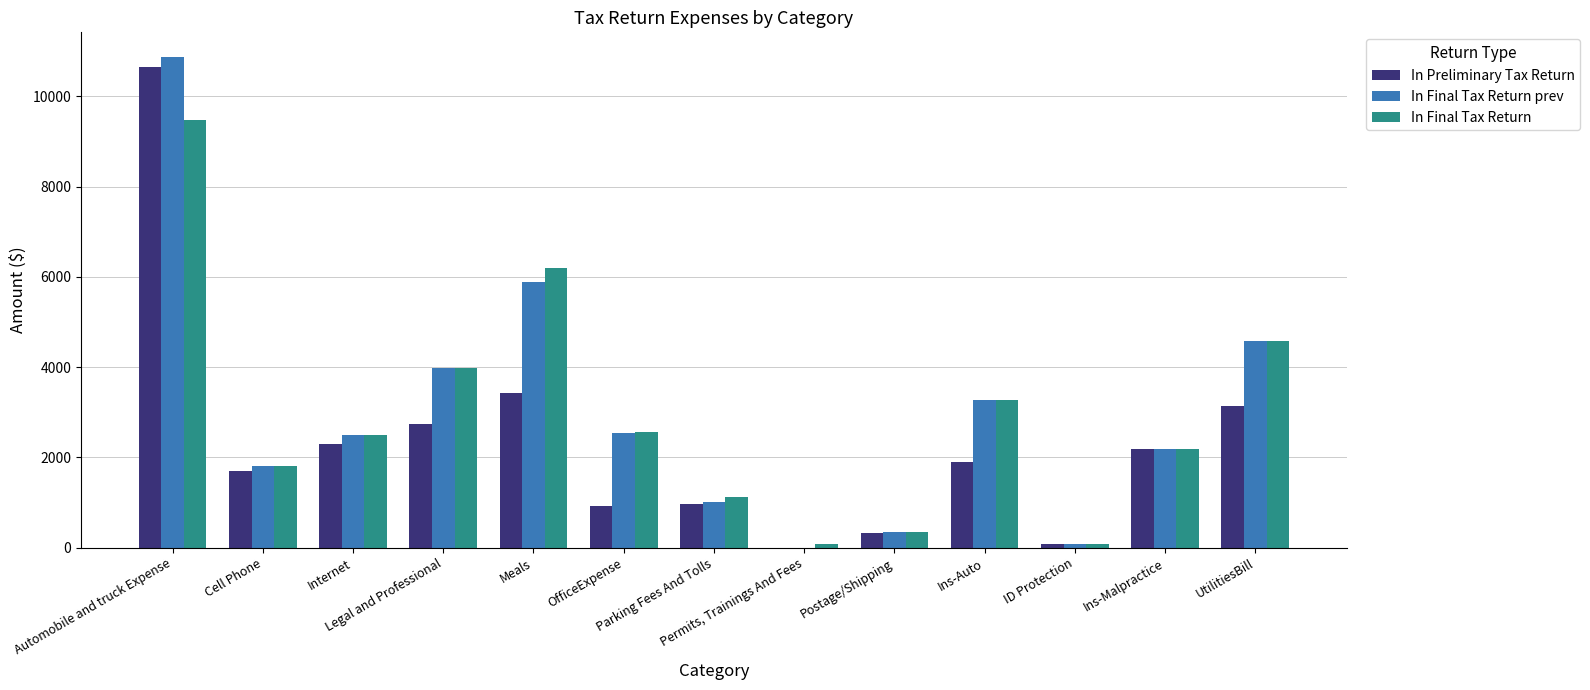

What is the highest value of the In Final Tax Return prev series?

10877.9